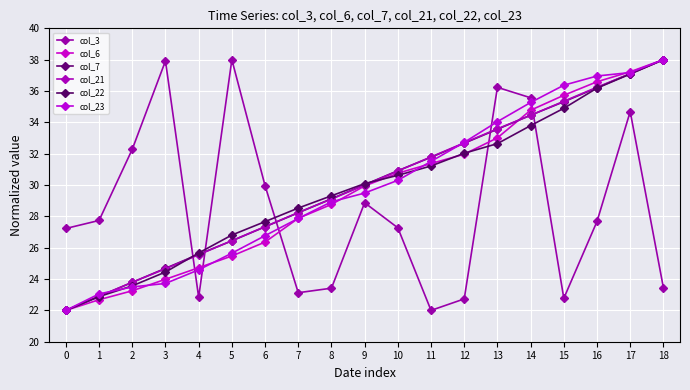

What is the difference between the highest and lowest values at 3?

14.2